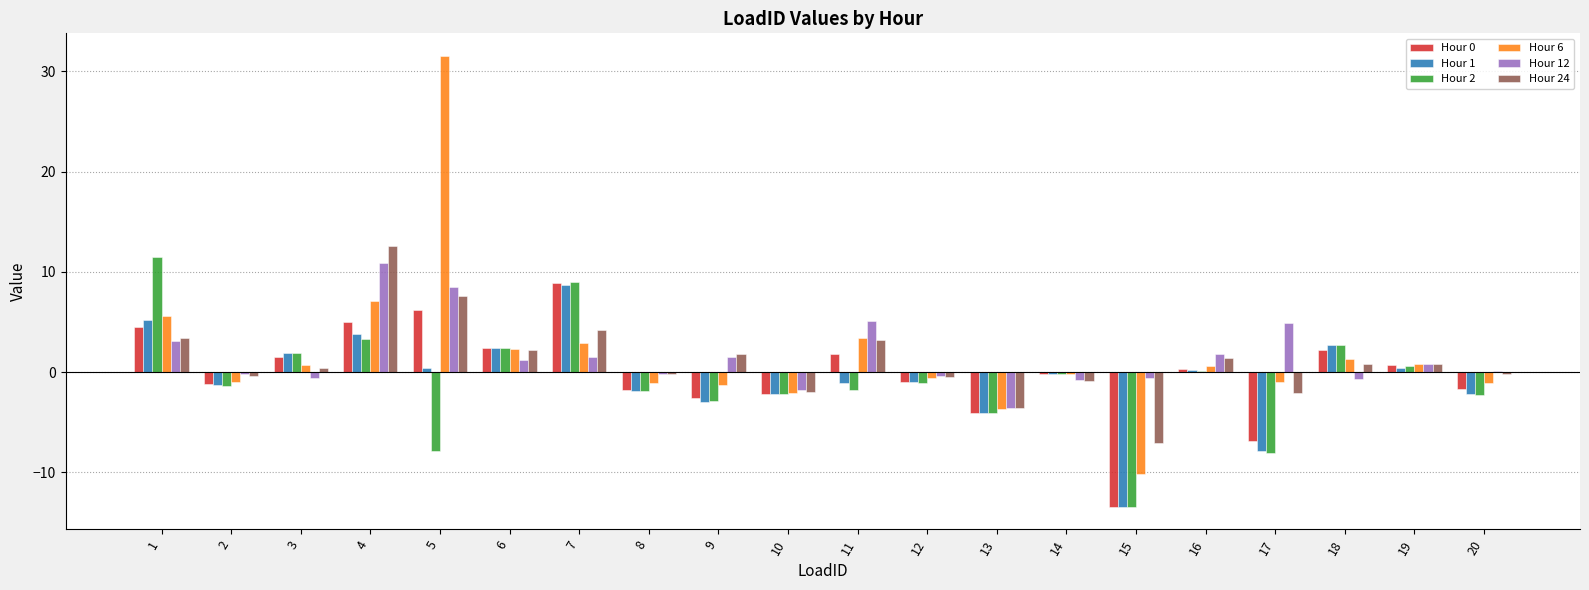

True or false: Hour 2 has a value of -1.9 at 8.

True